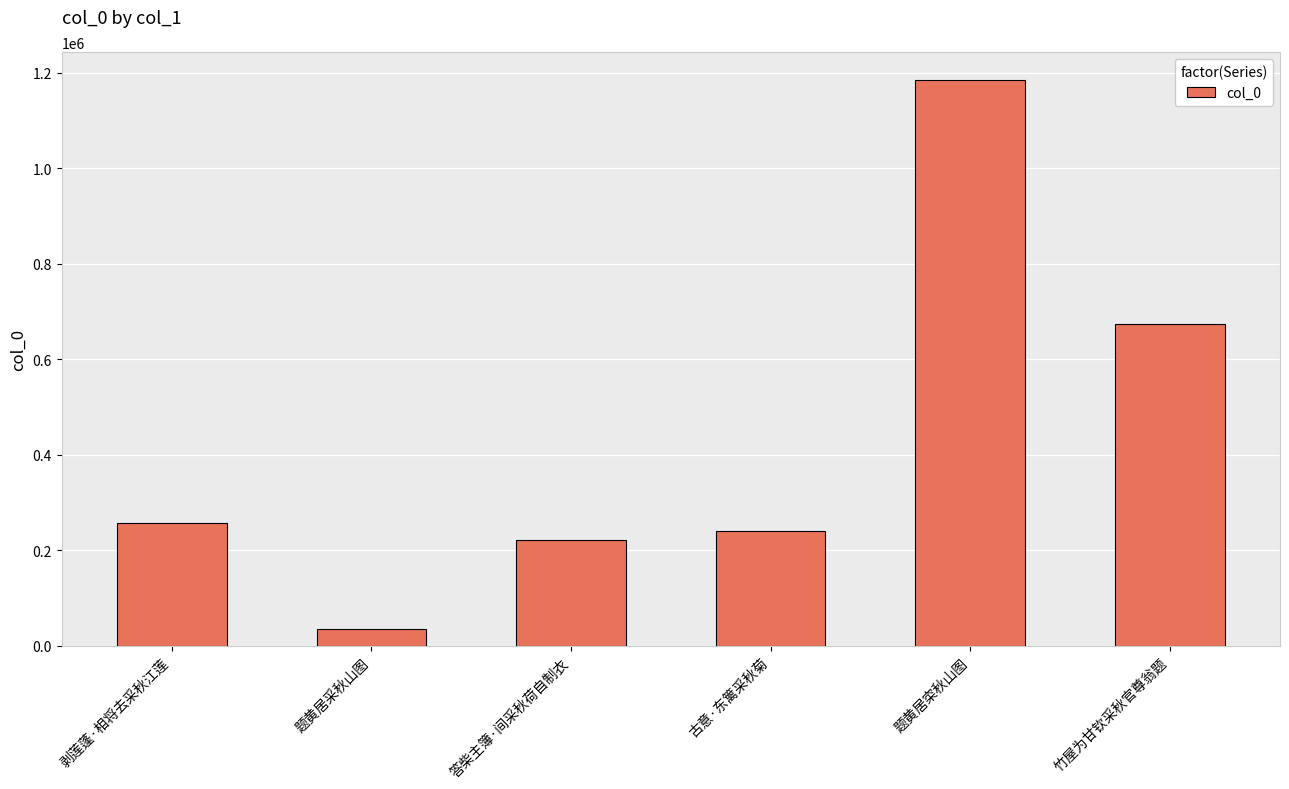

Count the number of data series in this chart.

1